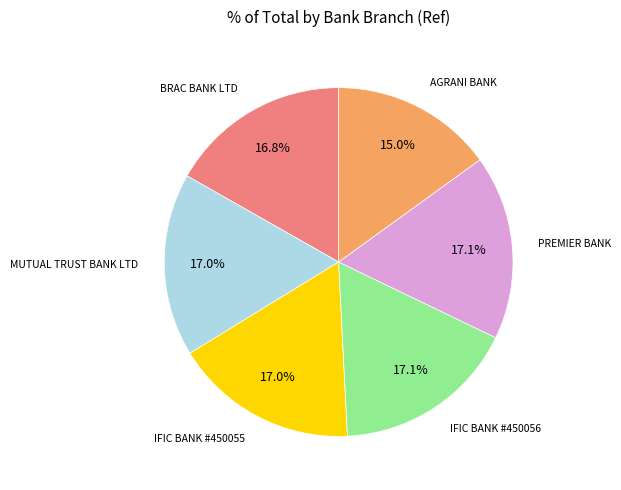

Is there a majority slice in this chart?

No